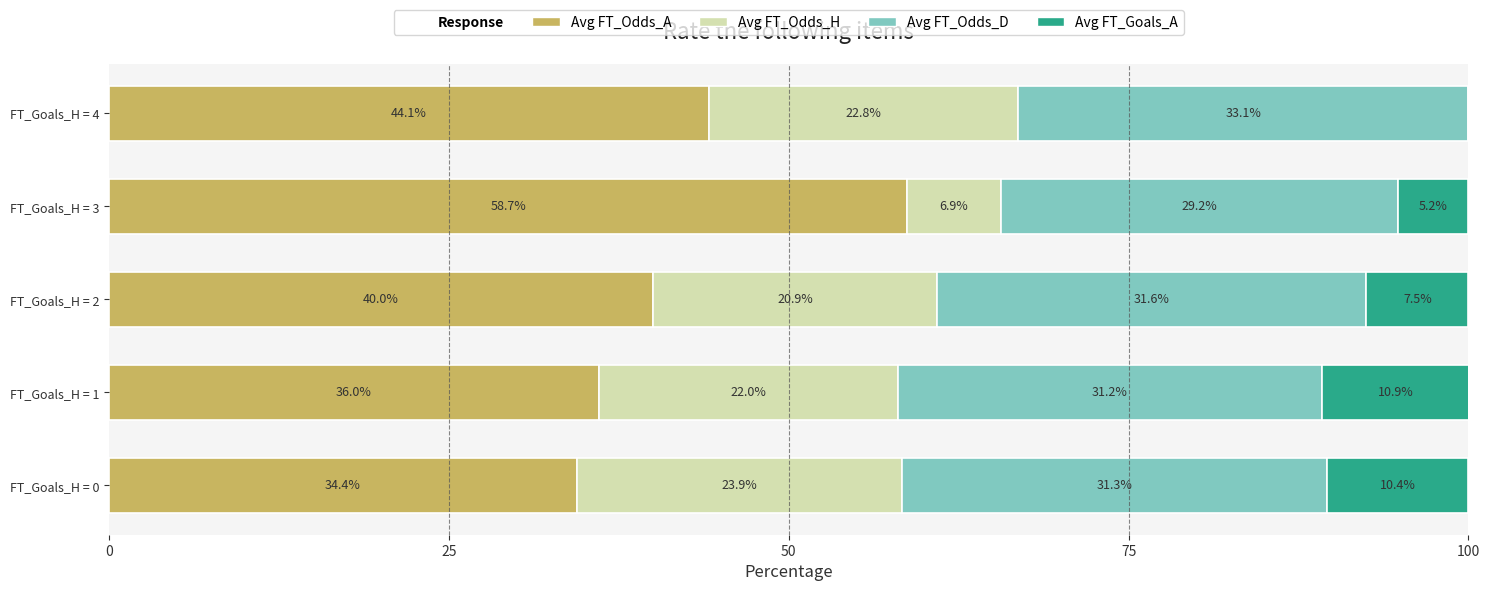

At which label does Avg FT_Odds_A reach its peak?

FT_Goals_H = 3